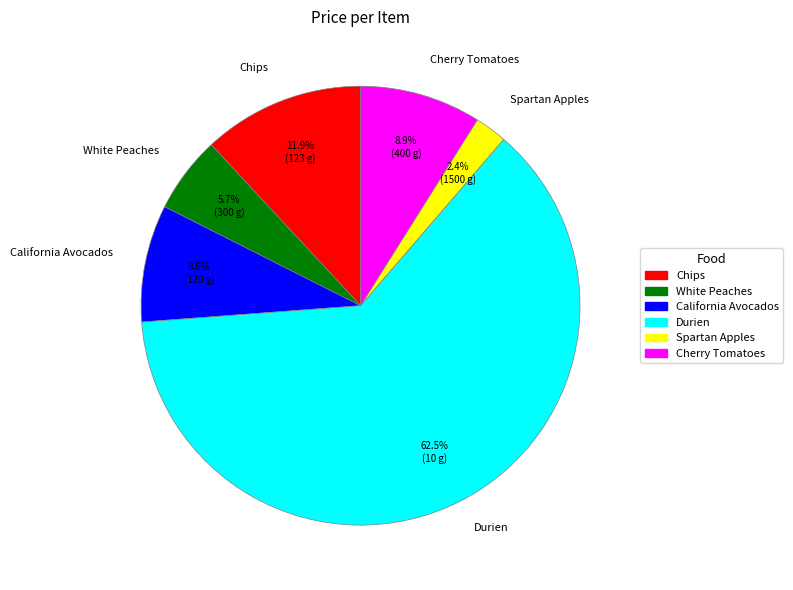

Which category has the smallest portion of the pie?

Spartan Apples